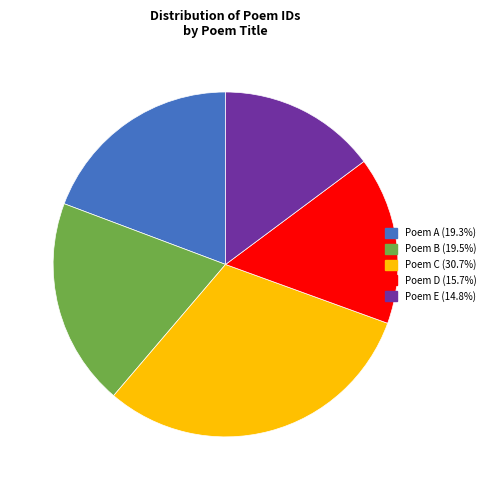

Does any single category account for the majority?

No